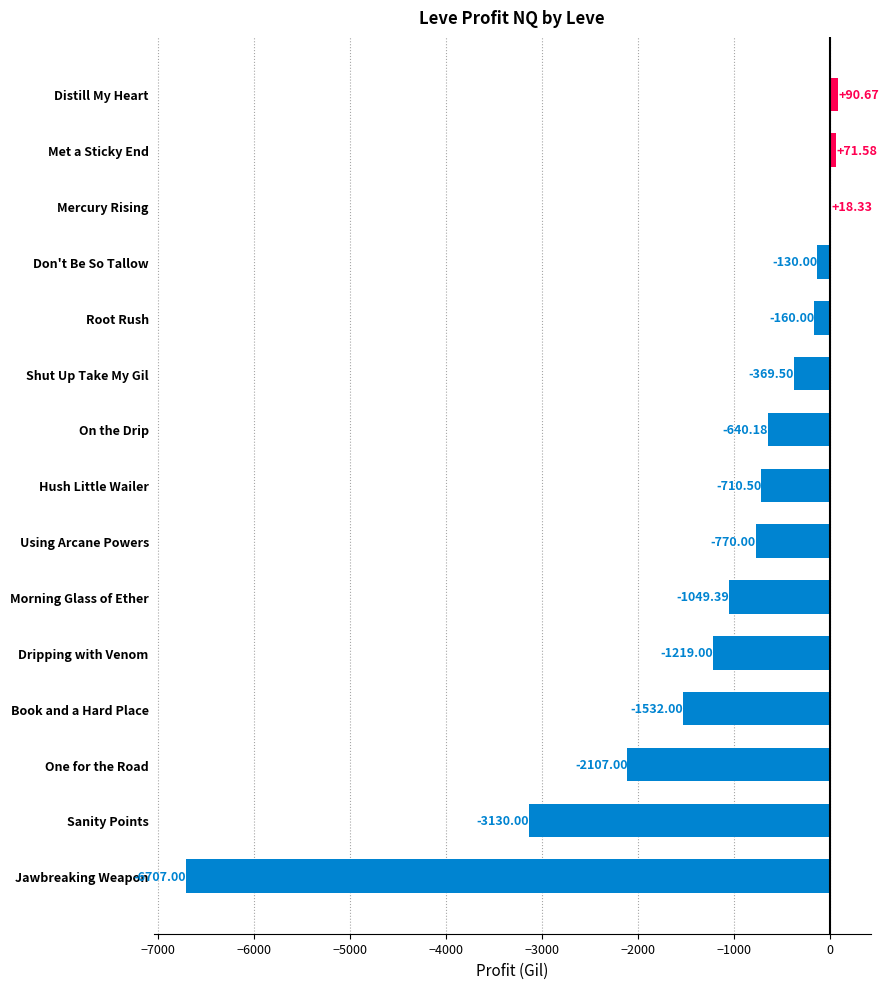

Which has a higher value, Don't Be So Tallow or Hush Little Wailer?

Don't Be So Tallow